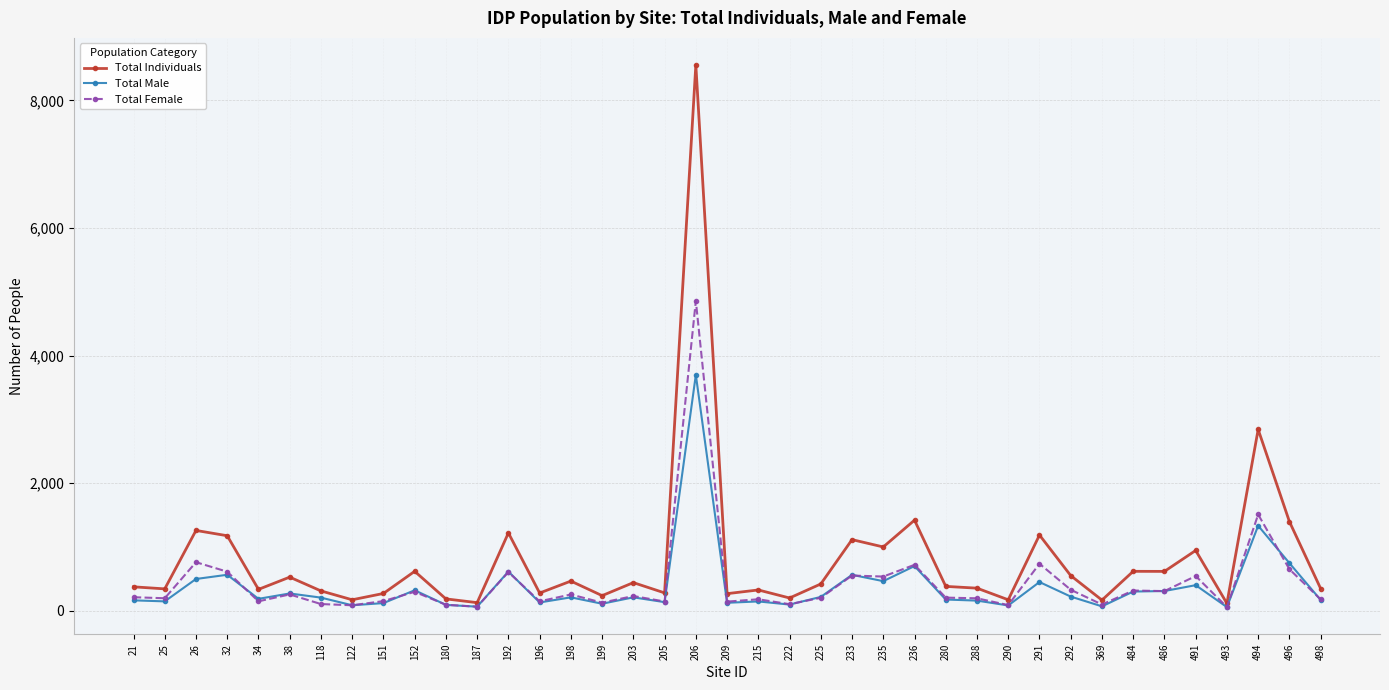

At which label is Total Individuals closest to 4335?

494